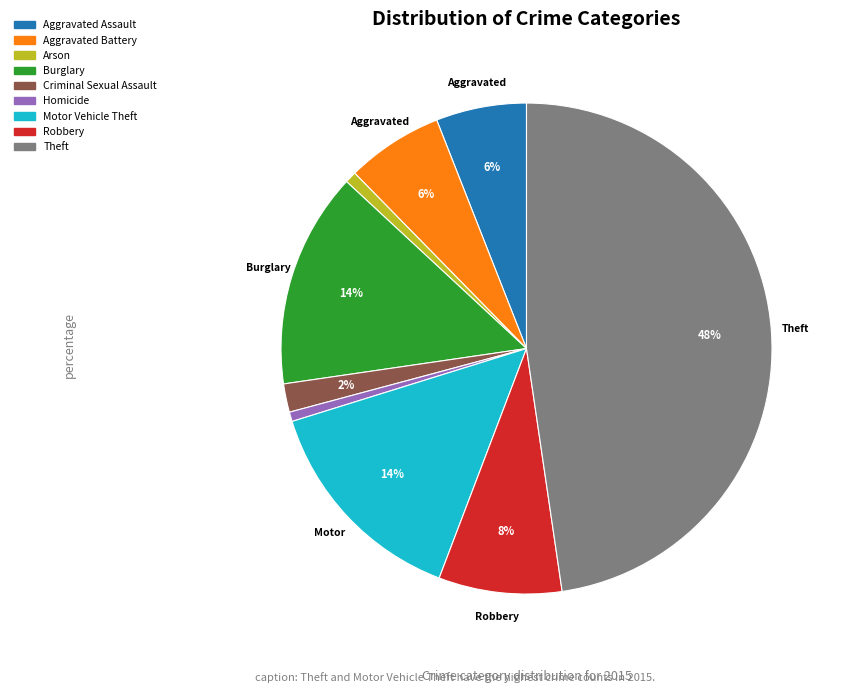

To the nearest percent, what percentage of the pie is Criminal Sexual Assault?

2%